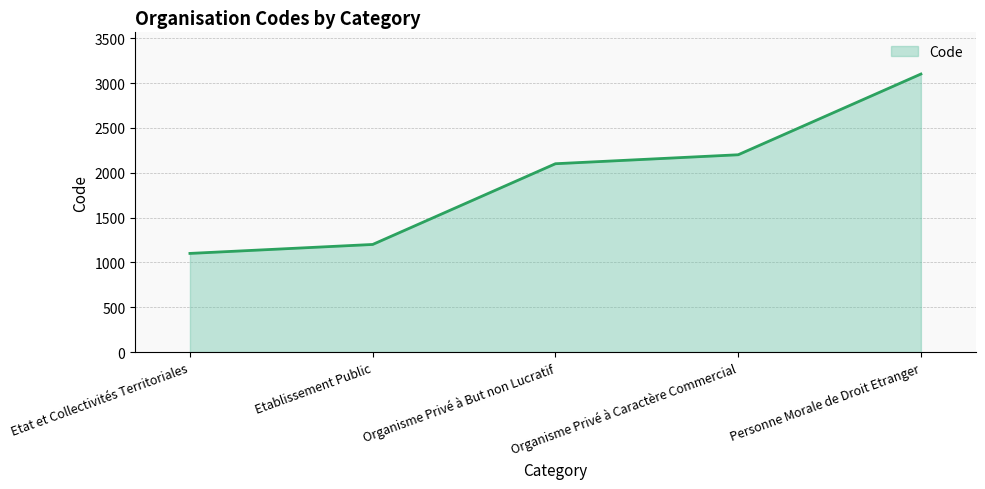

What is the sum of the values at Etat et Collectivités Territoriales and Organisme Privé à But non Lucratif?

3200